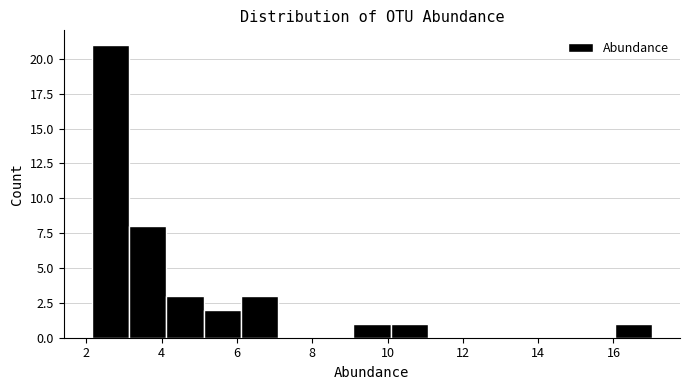

Reading left to right, list every bar in this chart as the range it spans on the x-axis followed by its height. Neither the bar edges nor the heights are printed on the chart, so give them approximately, as read against the axes.

2.2 to 3.2: 21
3.2 to 4.2: 8
4.2 to 5.2: 3
5.2 to 6.2: 2
6.2 to 7.2: 3
7.2 to 8.0: 0
8.0 to 9.0: 0
9.0 to 10.0: 1
10.0 to 11.0: 1
11.0 to 12.0: 0
12.0 to 13.0: 0
13.0 to 14.0: 0
14.0 to 15.0: 0
15.0 to 16.0: 0
16.0 to 17.0: 1